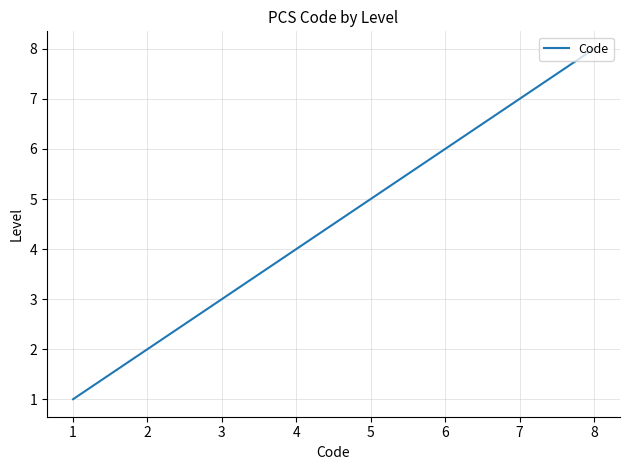

Does the chart have visible grid lines?

Yes